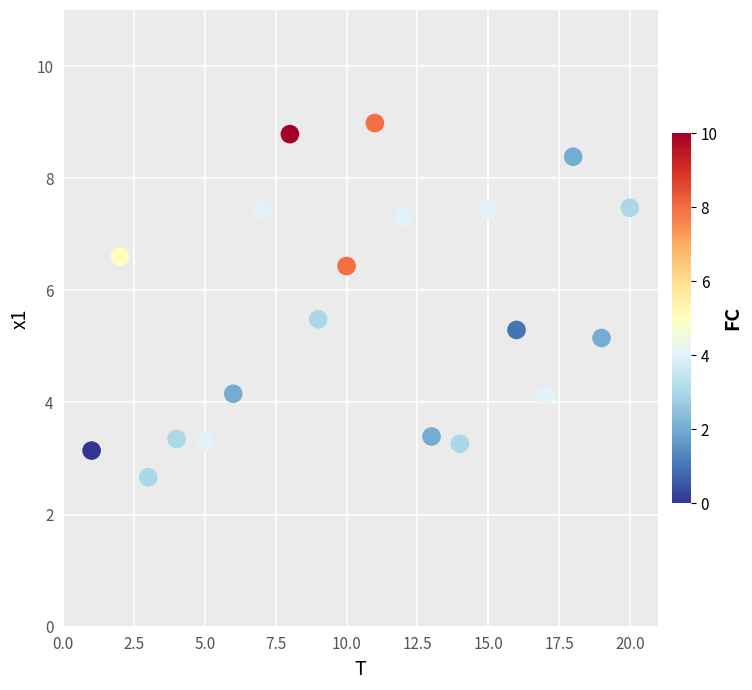

What Y value in the scatter plot is closest to 5?

5.2